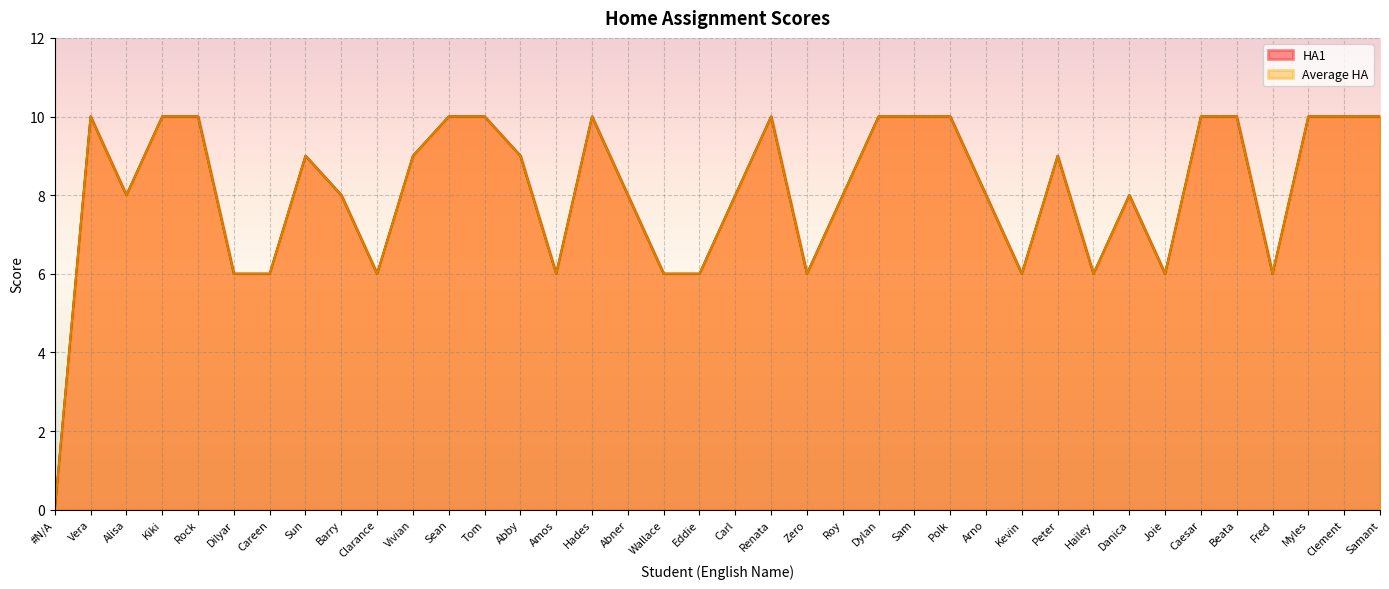

How many positive values does the HA1 series have?

37